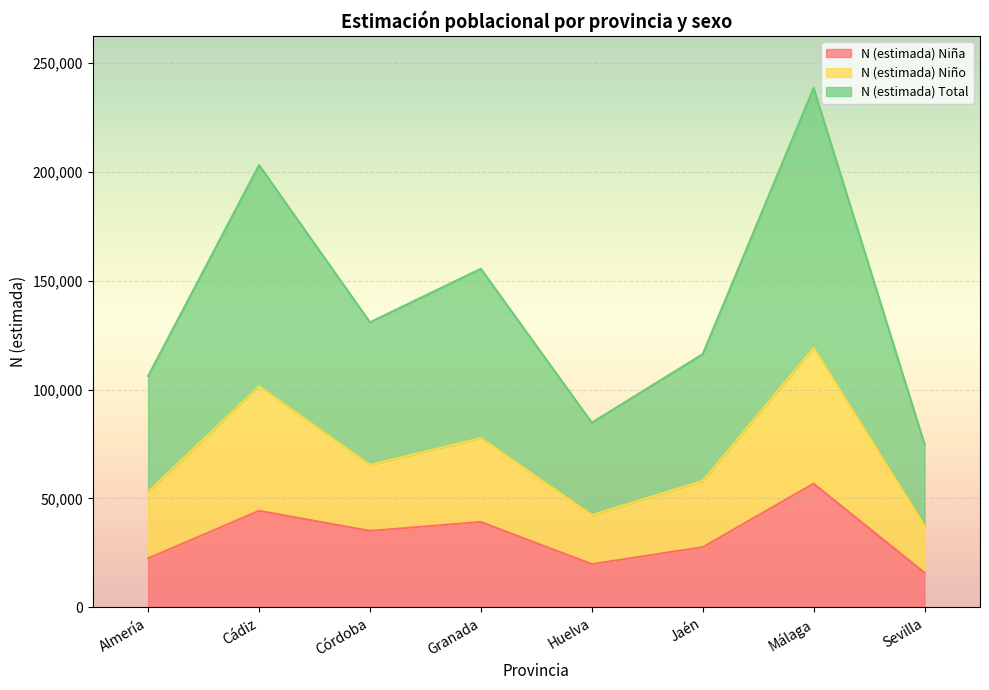

Reading left to right, transcribe all the data shown in this chart.

N (estimada) Niña: 22513	44345	35137	39214	19890	27669	56782	15925
N (estimada) Niño: 53087	101469	65426	77695	42391	58103	119172	37425
N (estimada) Total: 106174	202938	130853	155390	84781	116206	238344	74850